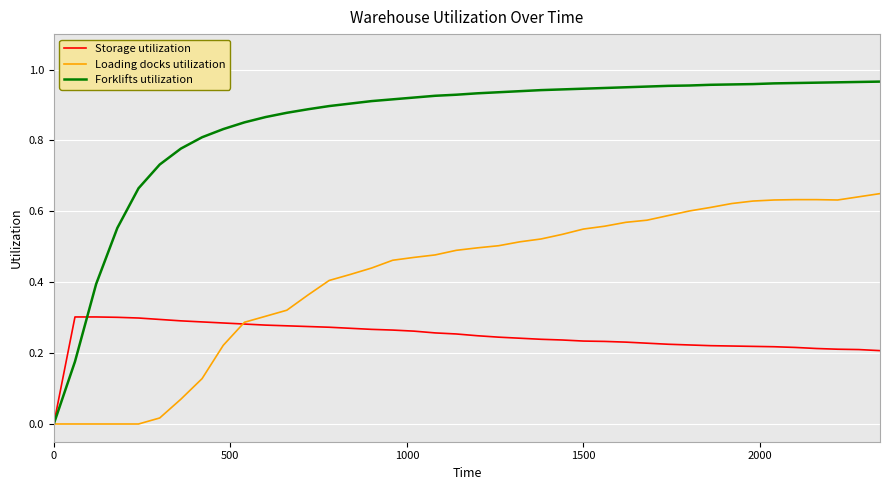

Which series has the largest total across all categories?

Forklifts utilization